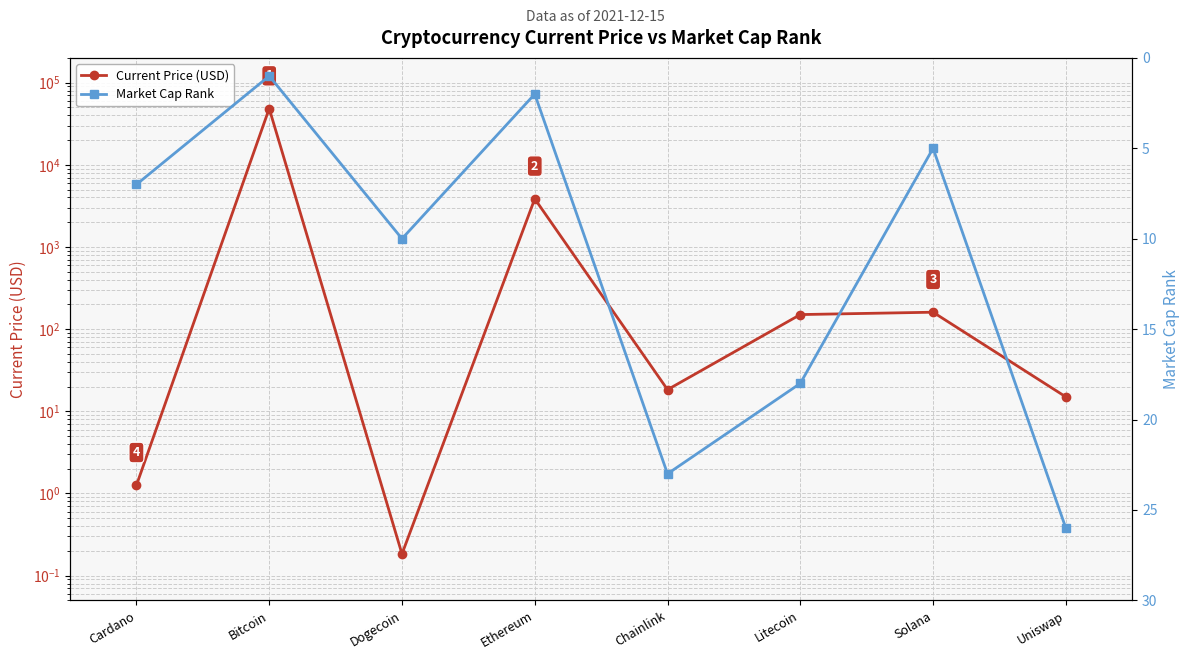

At which label does Market Cap Rank reach its minimum?

Bitcoin